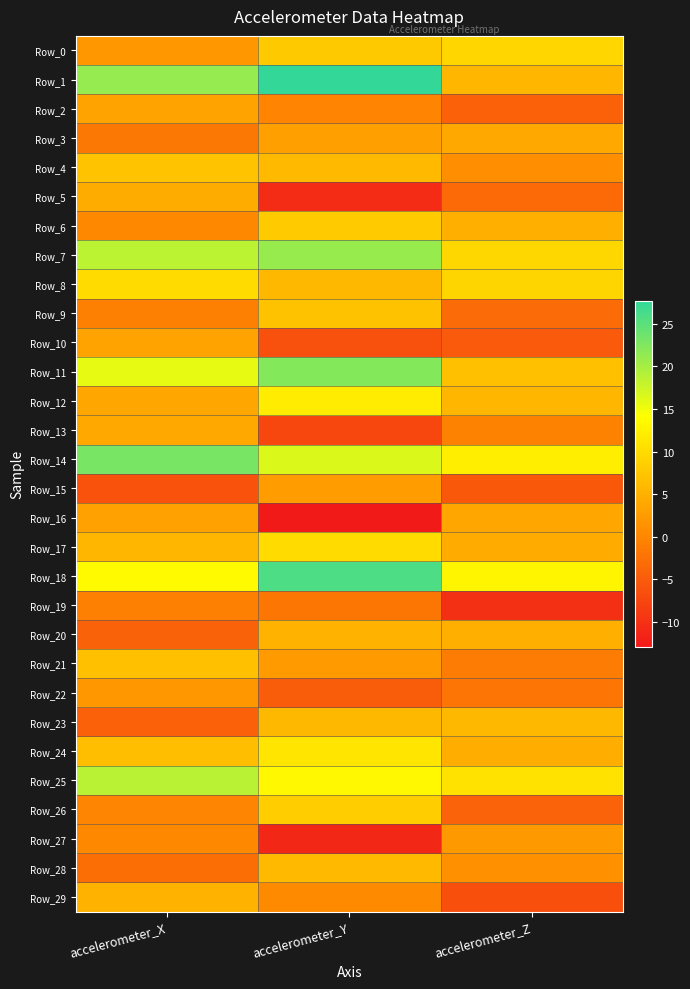

What is the total value across all series at accelerometer_Y?

172.6